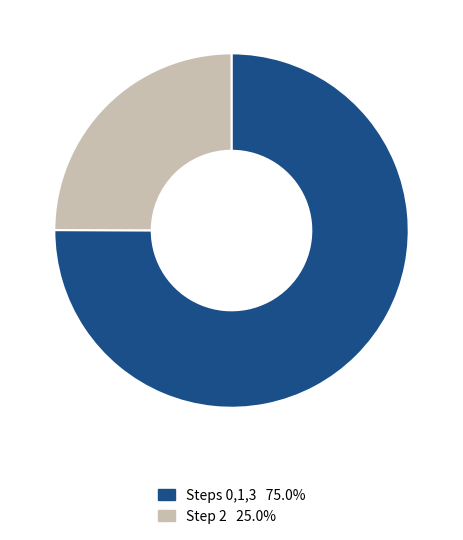

Is the sum of Steps 0,1,3 75.0% and Step 2 25.0% greater than half?

Yes